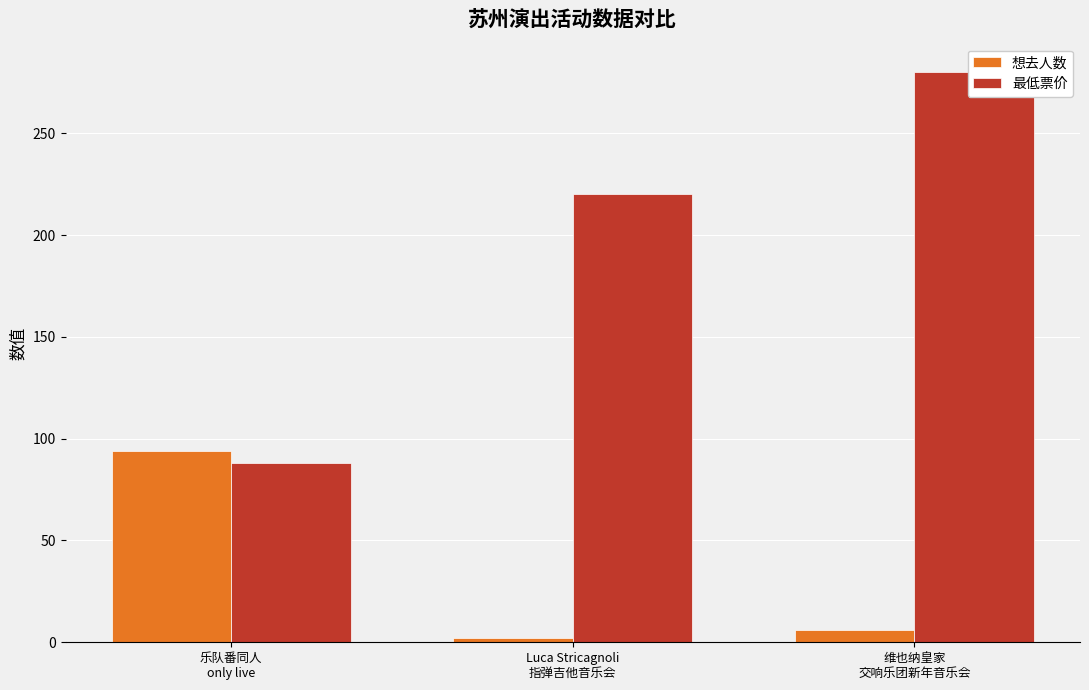

What value does the 想去人数 series have at 维也纳皇家
交响乐团新年音乐会, to the nearest 5?

5